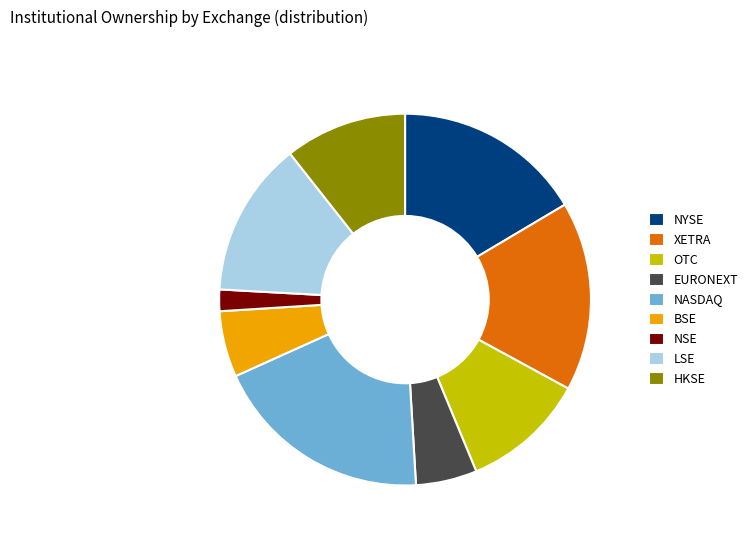

True or false: NSE accounts for 2% of the total.

True